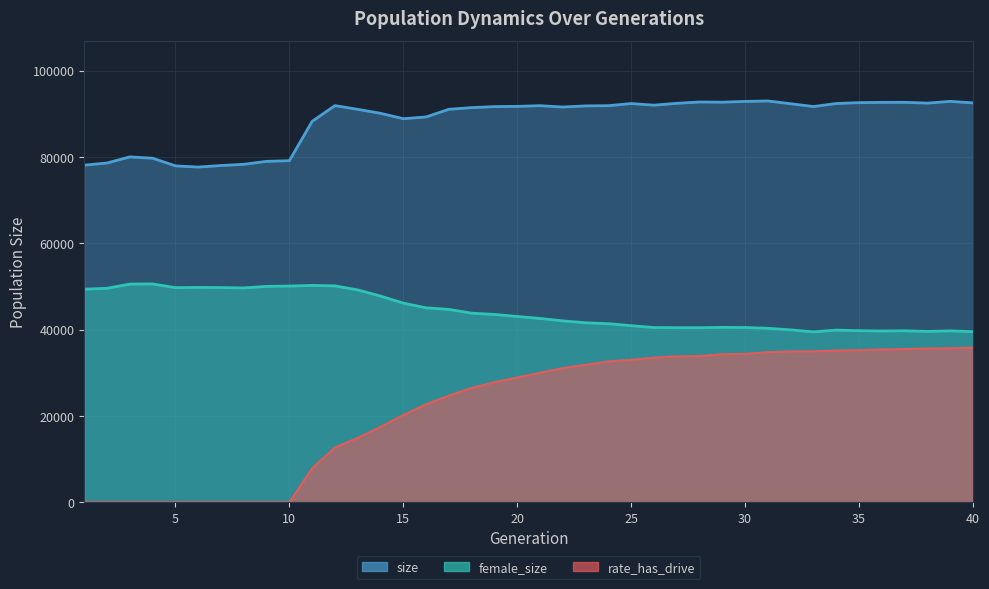

Where is female_size nearest to the value 45007?

16